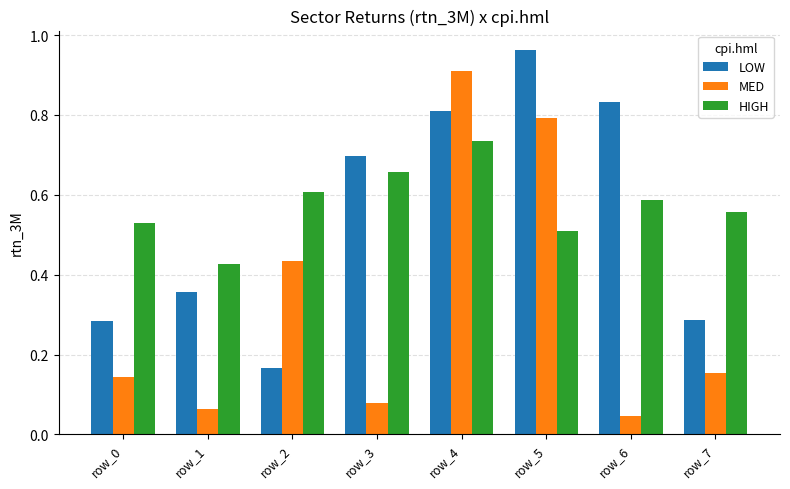

Does the chart contain any negative values?

No